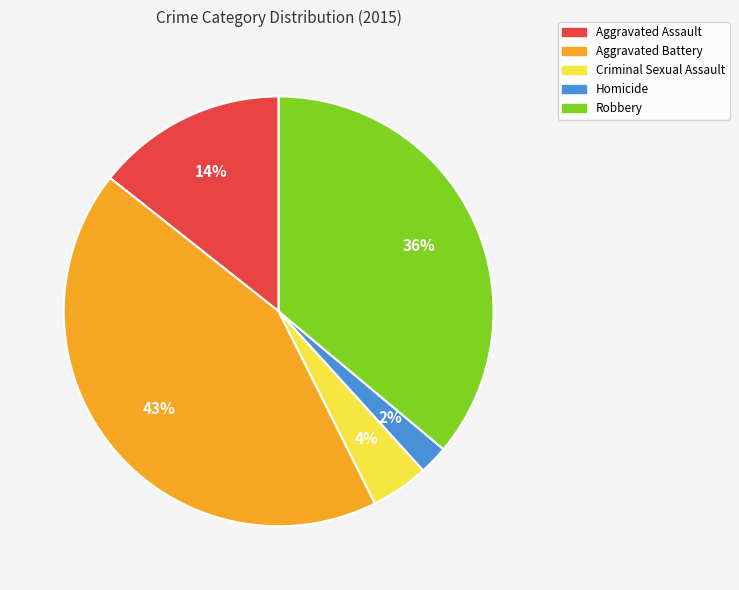

Which slice is the largest?

Aggravated Battery